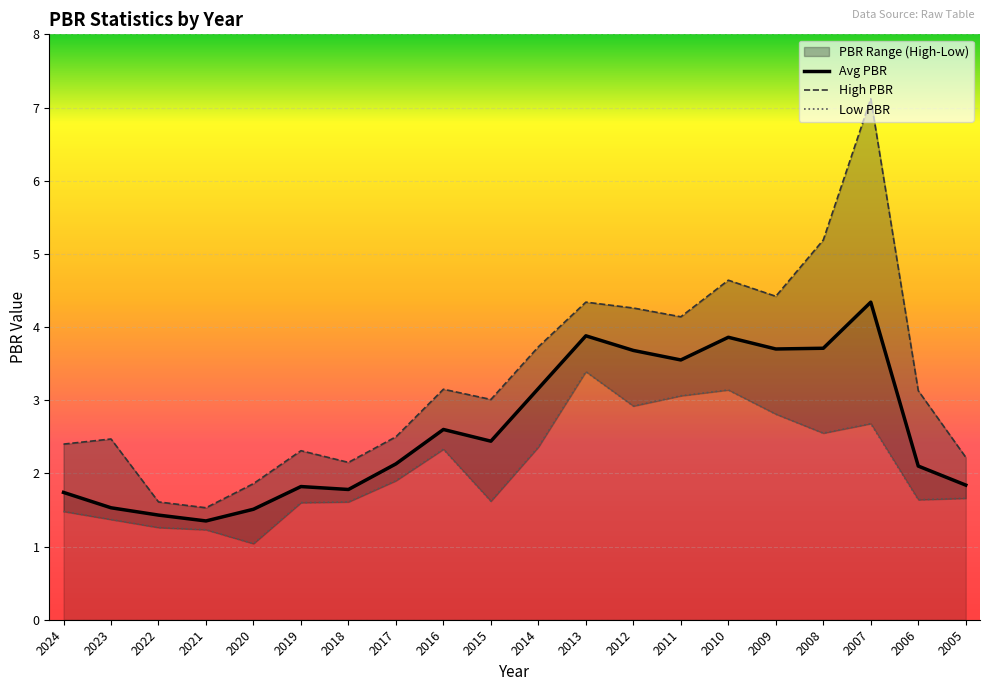

At which category is the sum across all series the highest?

2007